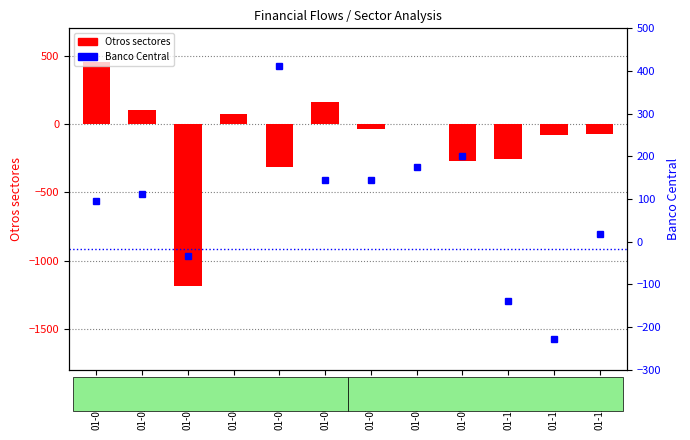

Is it true that Banco Central equals 175 at 01-08-2002?

True